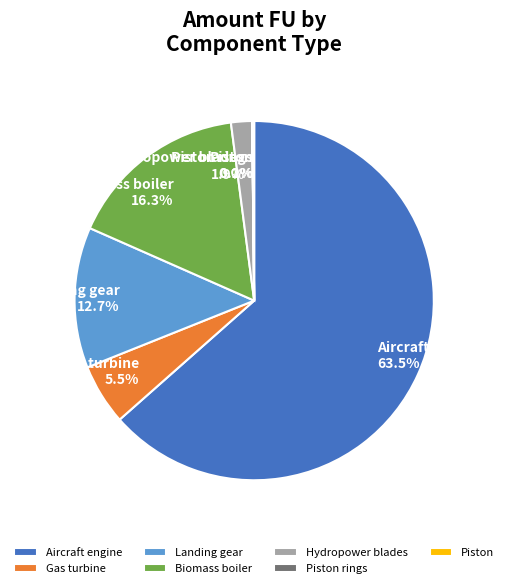

Which category has the biggest portion of the pie?

Aircraft engine